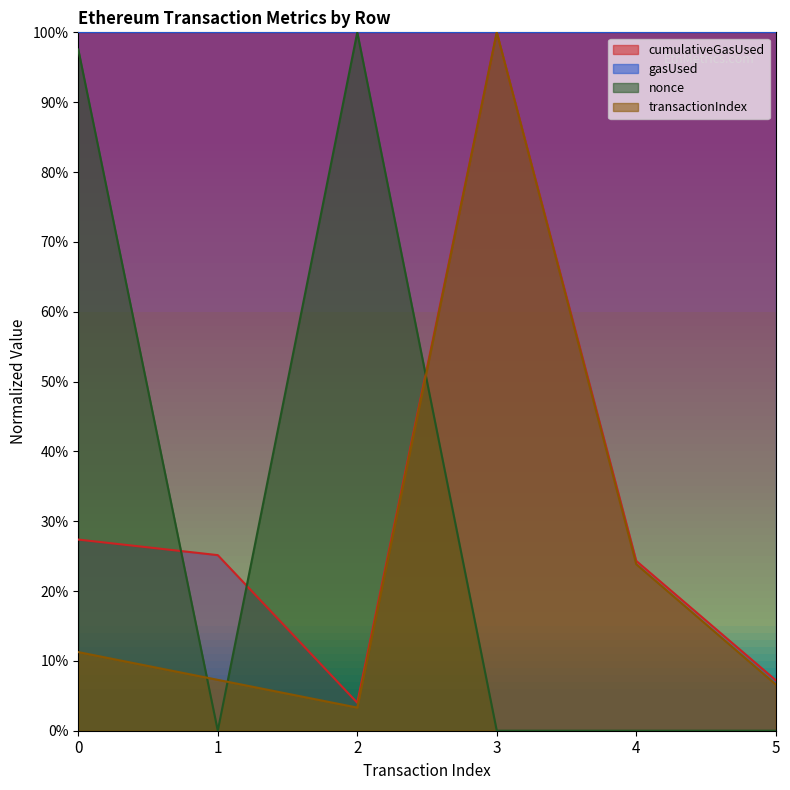

Rank the categories by cumulativeGasUsed value from highest to lowest.

3, 0, 1, 4, 5, 2